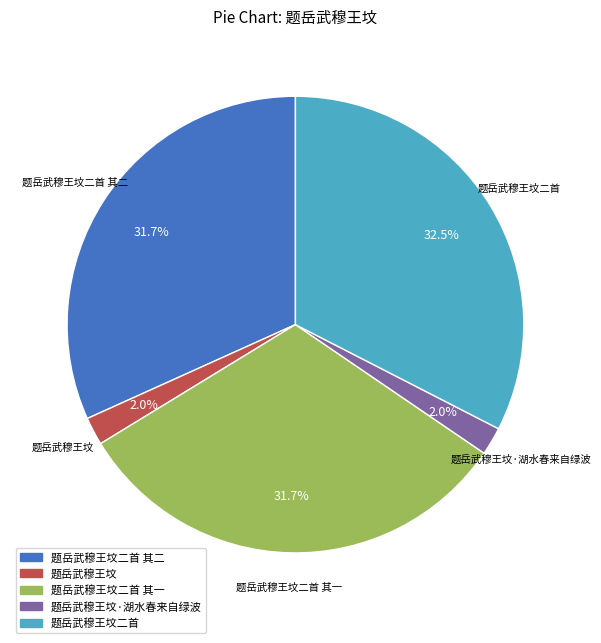

To the nearest percent, what is the difference between the 题岳武穆王坟二首 and 题岳武穆王坟·湖水春来自绿波 slice percentages?

31%